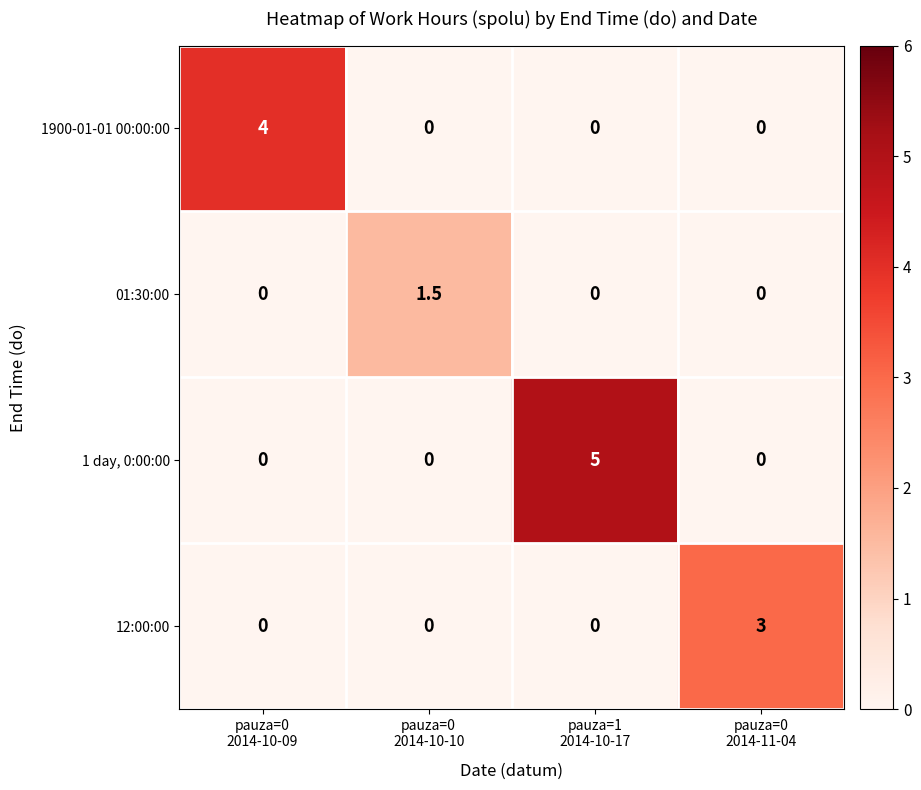

At which category is the sum across all series the highest?

pauza=1
2014-10-17